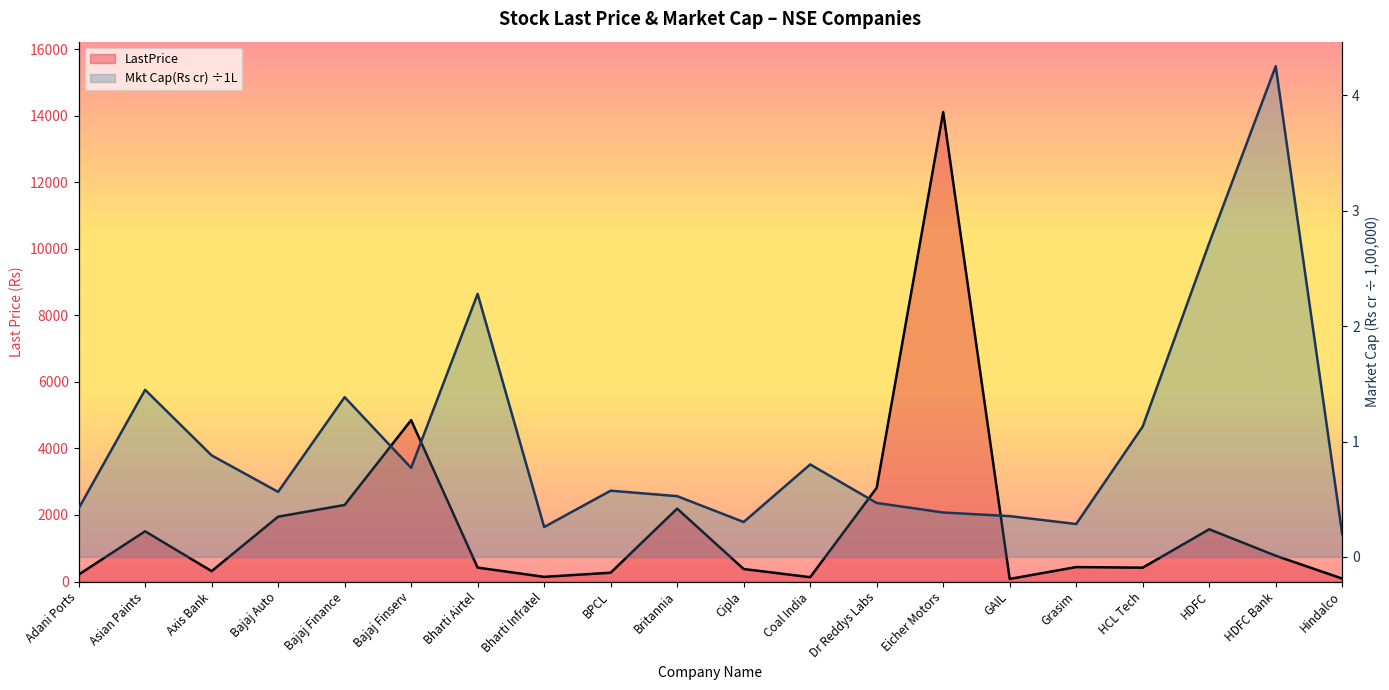

The Mkt Cap(Rs cr) series shows 1.4 at Bajaj Finance. True or false?

True